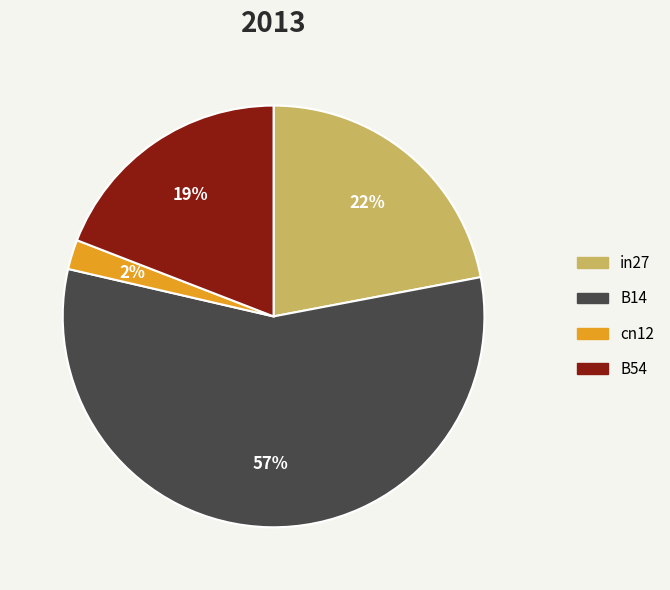

Is the sum of cn12 and B14 greater than half?

Yes